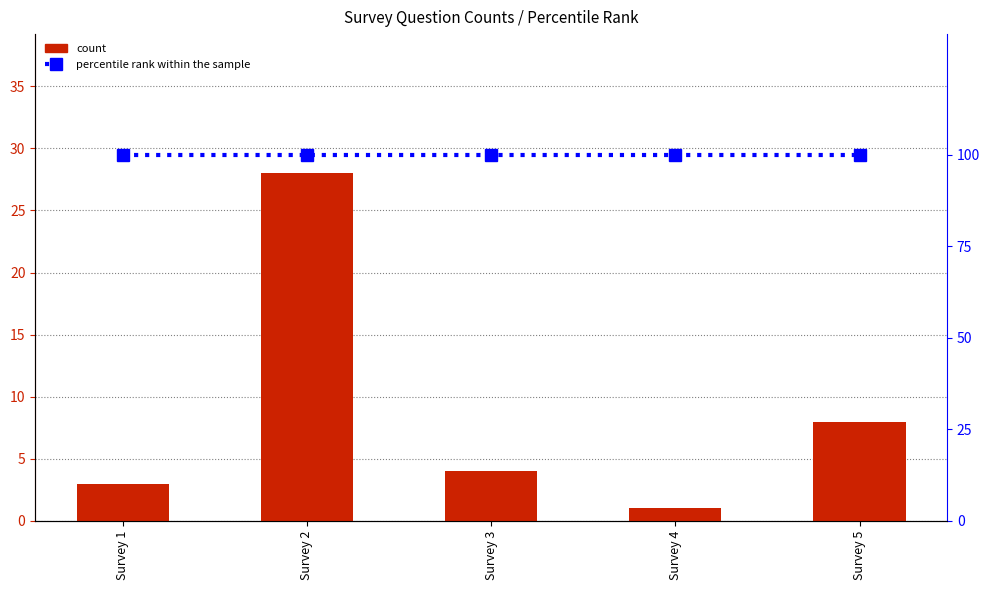

Is it true that count equals 3 at Survey 1?

True